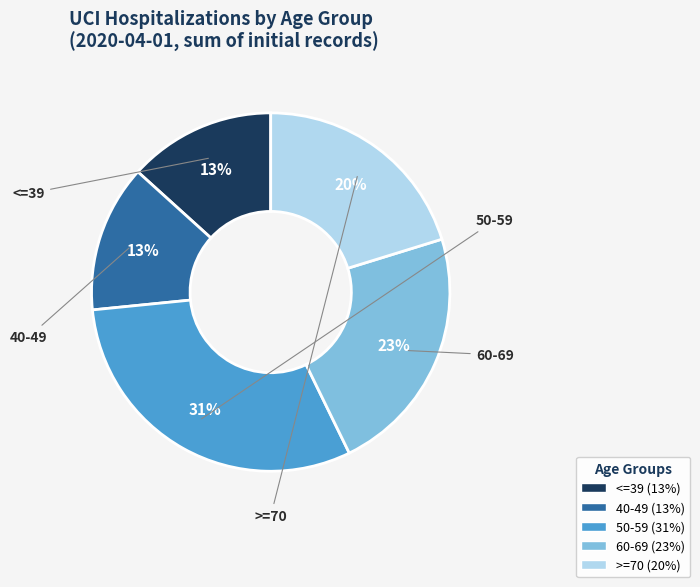

Does any single category account for the majority?

No